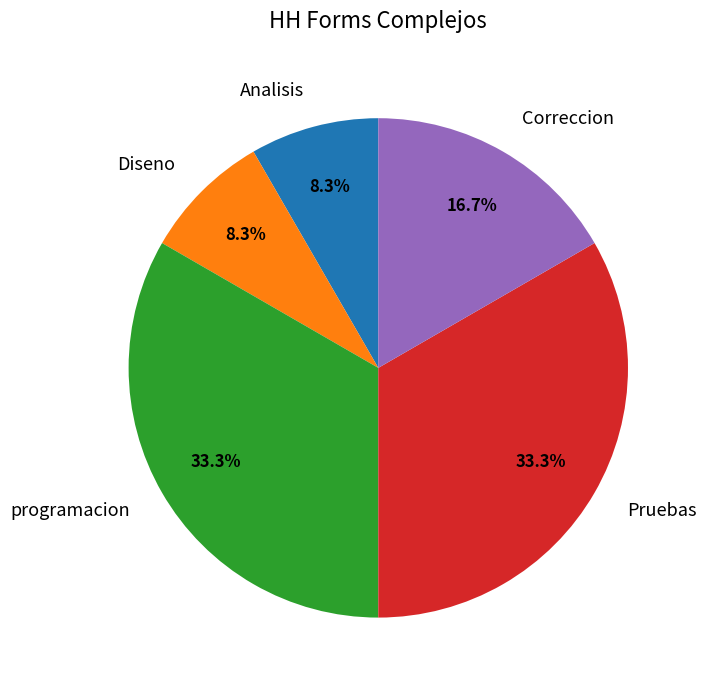

What portion of the pie excludes Diseno?

91.7%